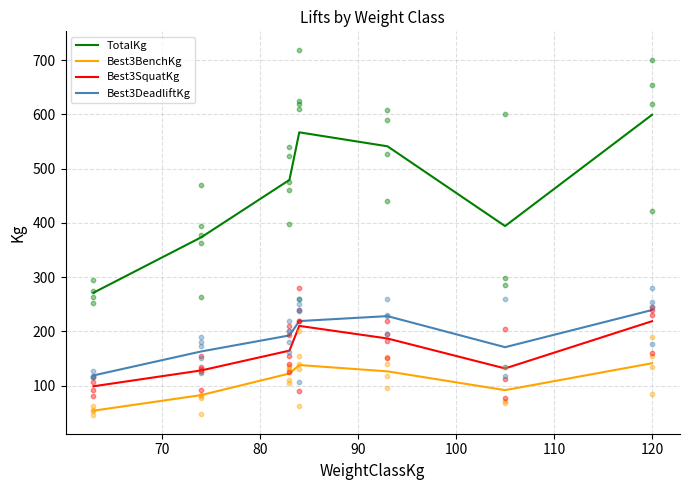

Which series has the widest spread of Y values?

TotalKg